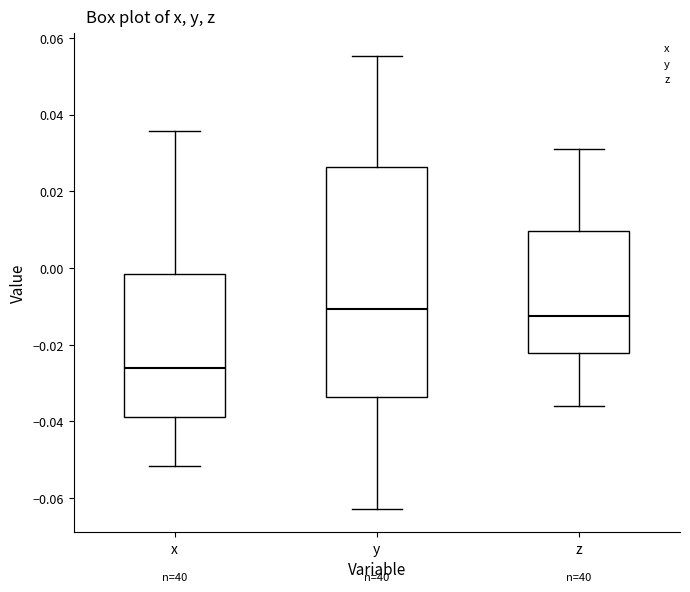

Which box is the tallest, from its lower edge to its upper edge?

y